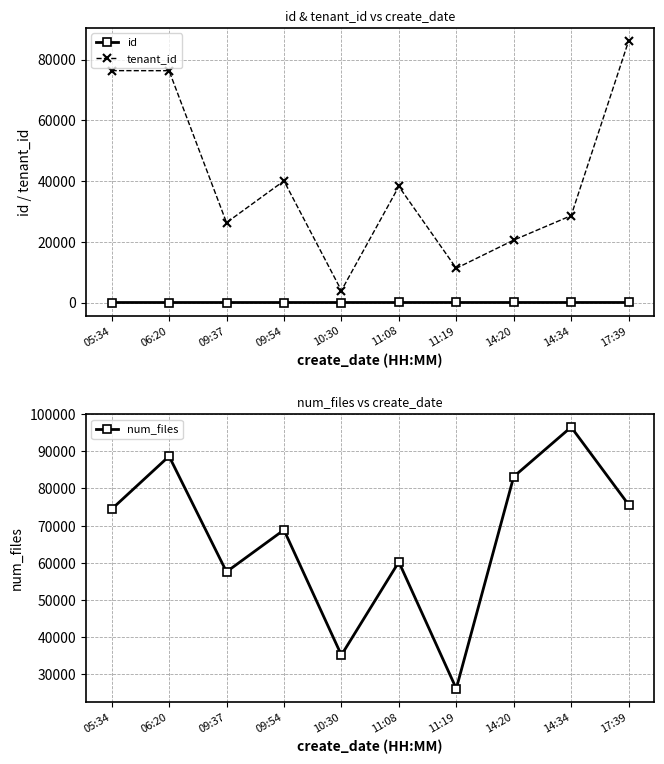

What position from the left is 14:20?

8